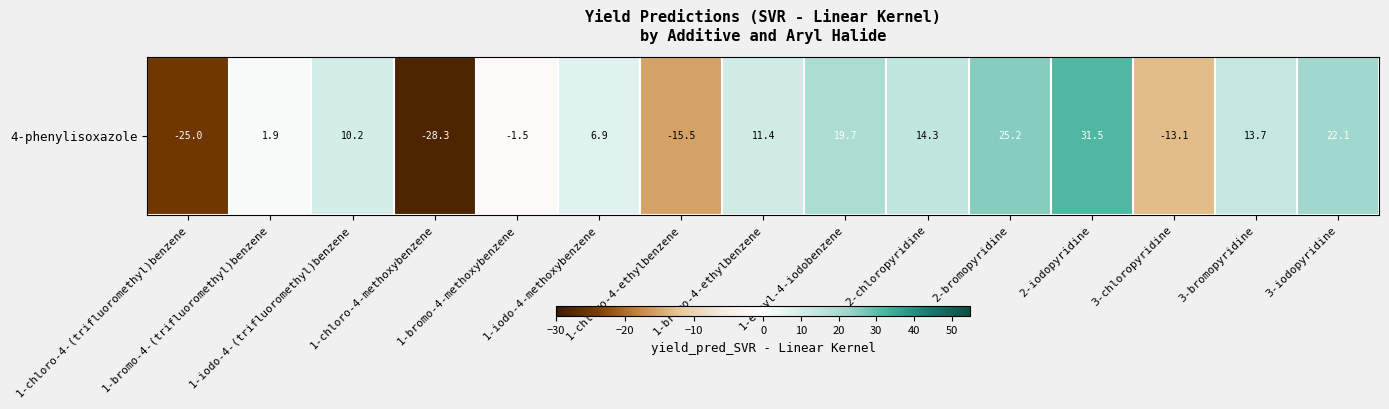

Reading right to left, what are all the values shown in this chart?

3-iodopyridine=22.1	3-bromopyridine=13.7	3-chloropyridine=-13.1	2-iodopyridine=31.5	2-bromopyridine=25.2	2-chloropyridine=14.3	1-ethyl-4-iodobenzene=19.7	1-bromo-4-ethylbenzene=11.4	1-chloro-4-ethylbenzene=-15.5	1-iodo-4-methoxybenzene=6.9	1-bromo-4-methoxybenzene=-1.5	1-chloro-4-methoxybenzene=-28.3	1-iodo-4-(trifluoromethyl)benzene=10.2	1-bromo-4-(trifluoromethyl)benzene=1.9	1-chloro-4-(trifluoromethyl)benzene=-25.0